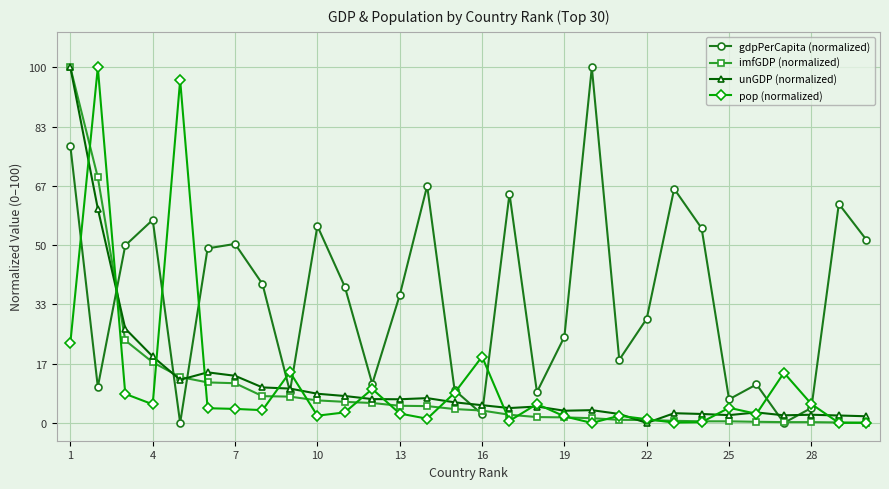

True or false: imfGDP (normalized) and pop (normalized) intersect in this chart.

True